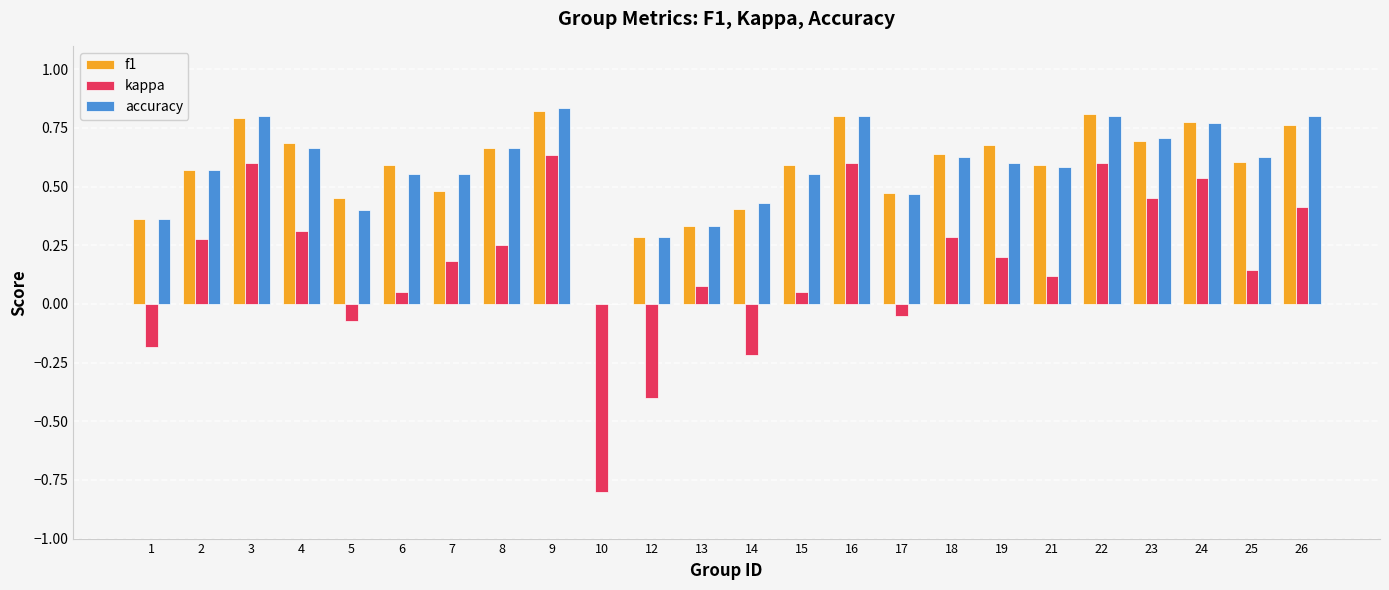

Which series has the widest spread of values?

kappa